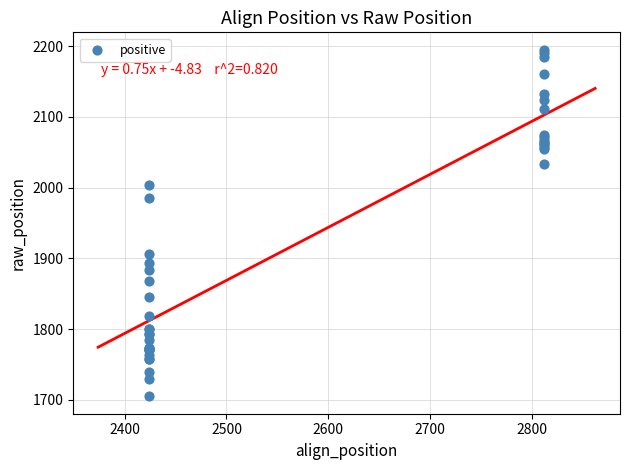

What Y value in the scatter plot is closest to 1950?

1985